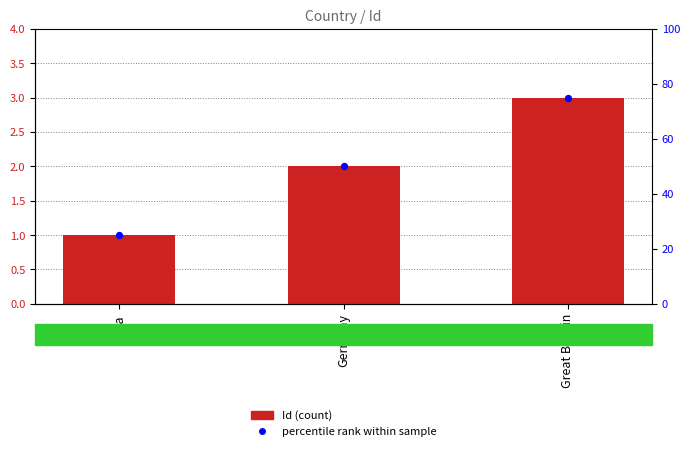

Which series has the largest total across all categories?

Id